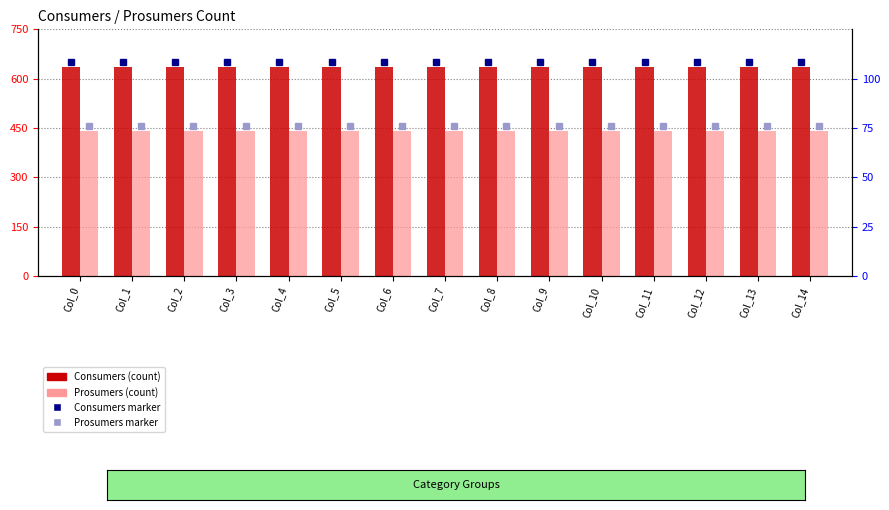

Which has a higher value, Col_2 or Col_9?

Col_2